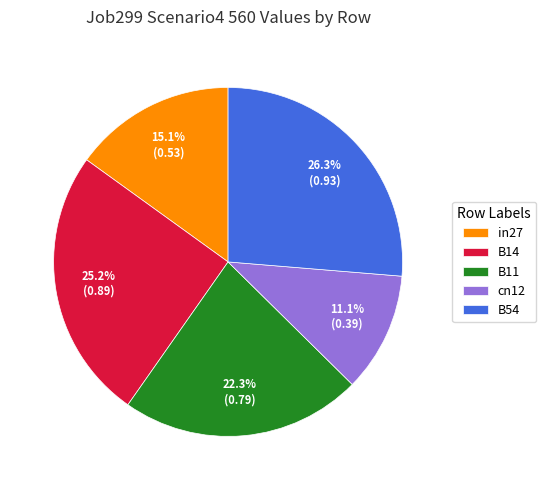

Rank the categories by value from lowest to highest.

cn12, in27, B11, B14, B54